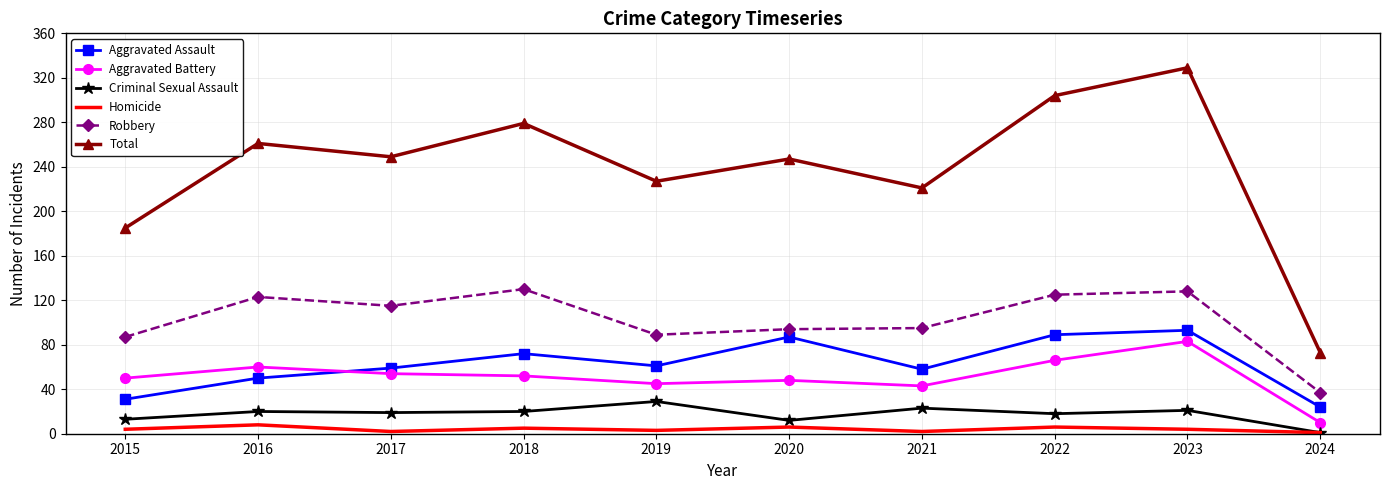

True or false: Total has a value of 247 at 2020.

True